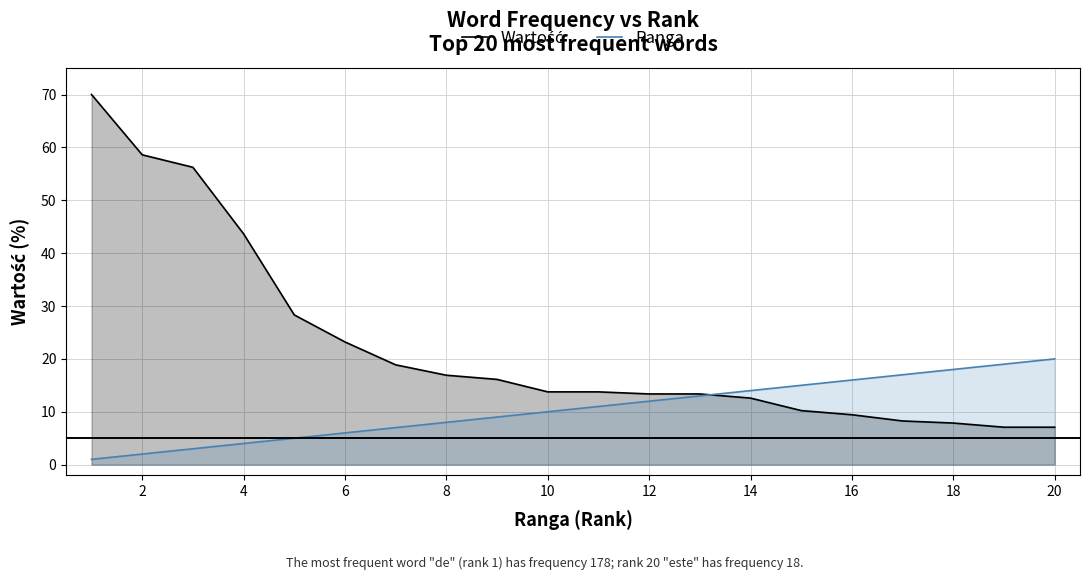

What is the sum of all Ranga values?

210.0